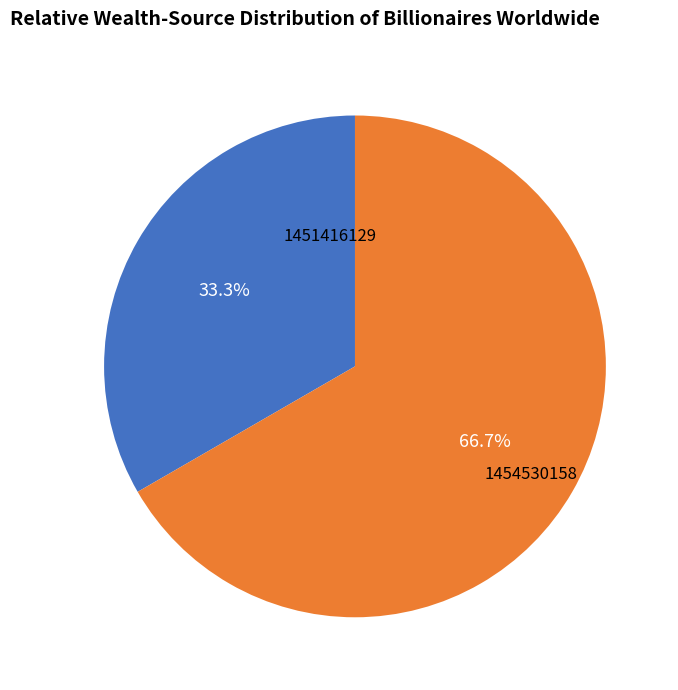

Is there any slice that represents more than half of the pie?

Yes